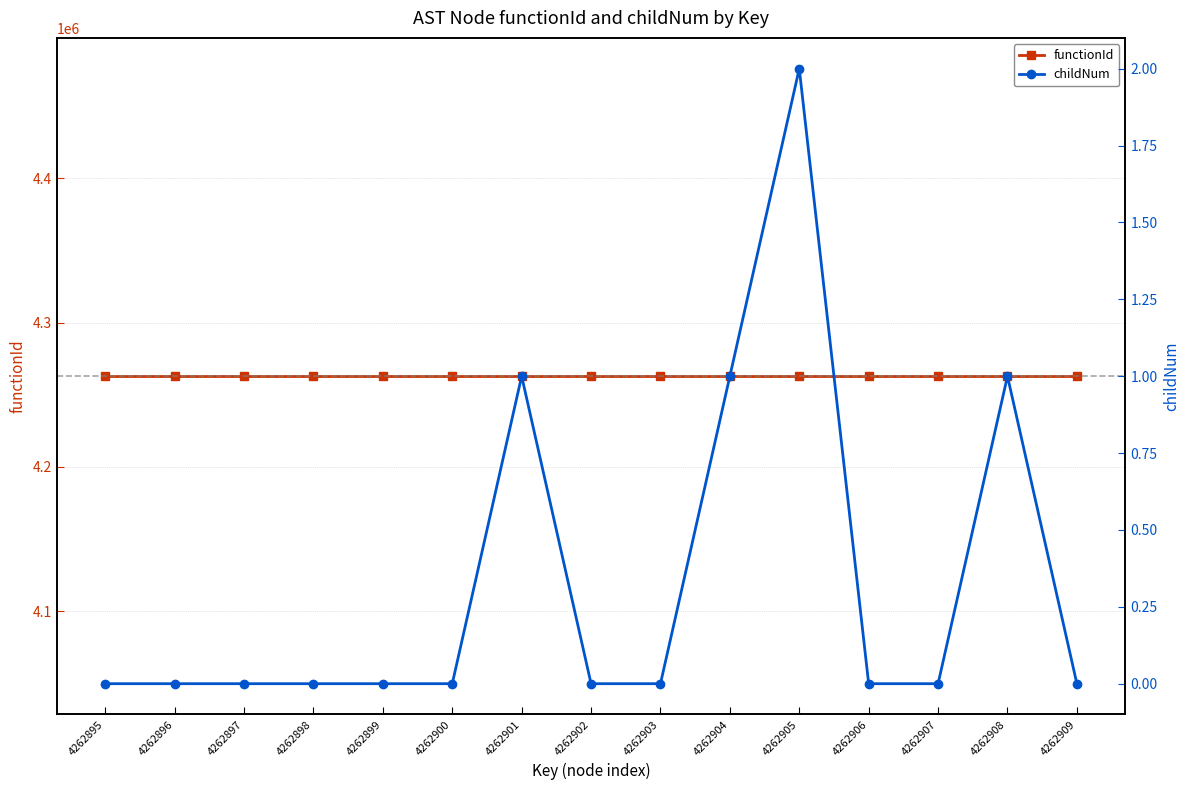

Which series has the largest range (max minus min)?

childNum